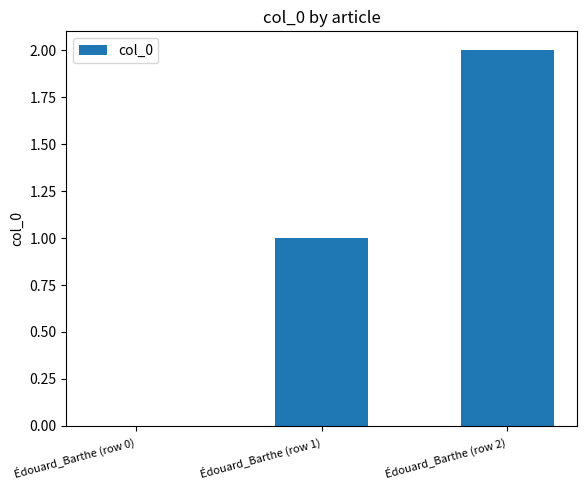

Reading left to right, extract all data points from this chart.

0	1	2